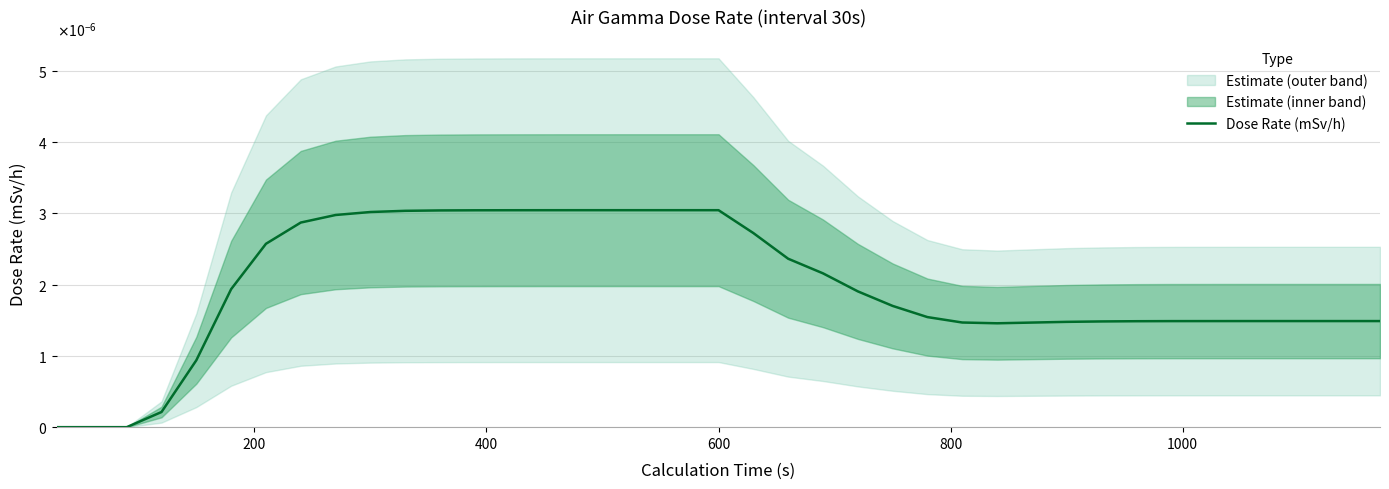

How many lines are shown in the chart?

1